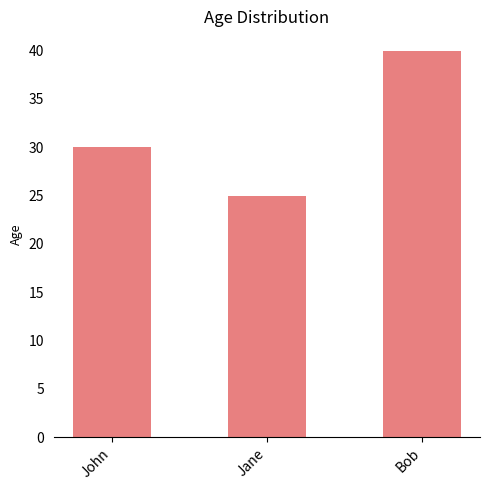

What is the difference between the values at Bob and John?

10